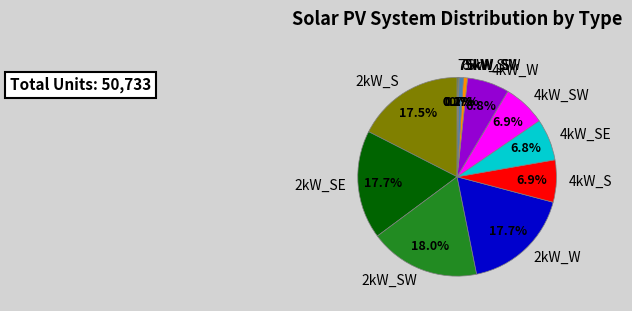

What percentage is NOT represented by 2kW_S?

82.5%